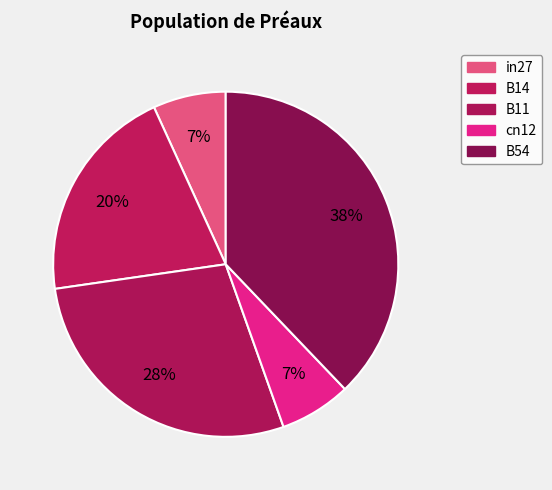

The B11 slice represents 23% of the pie. True or false?

False